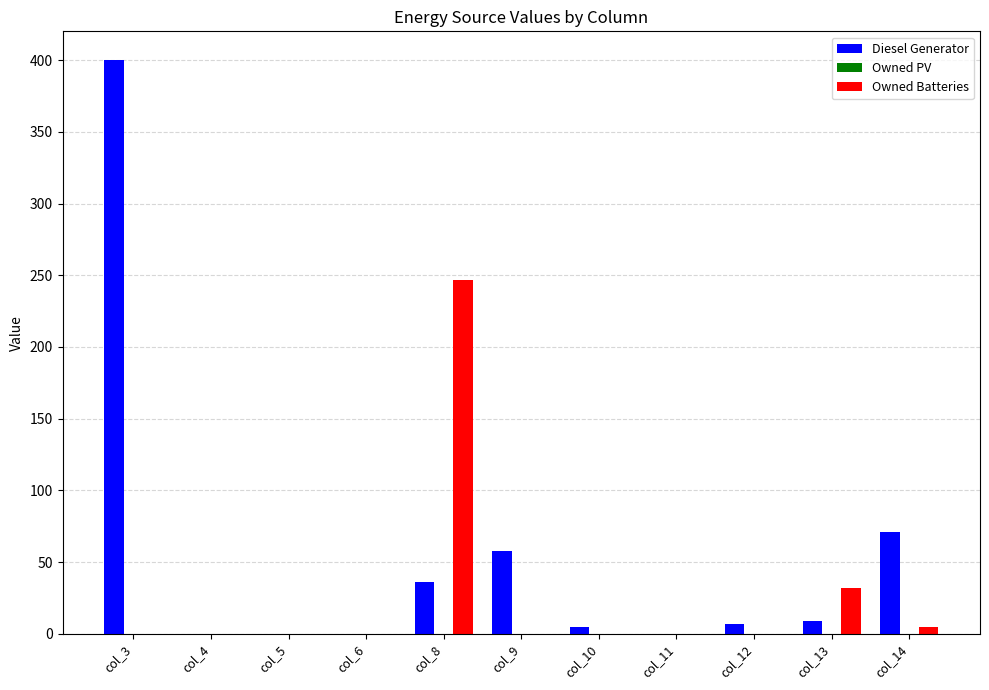

What is the maximum value for Diesel Generator?

400